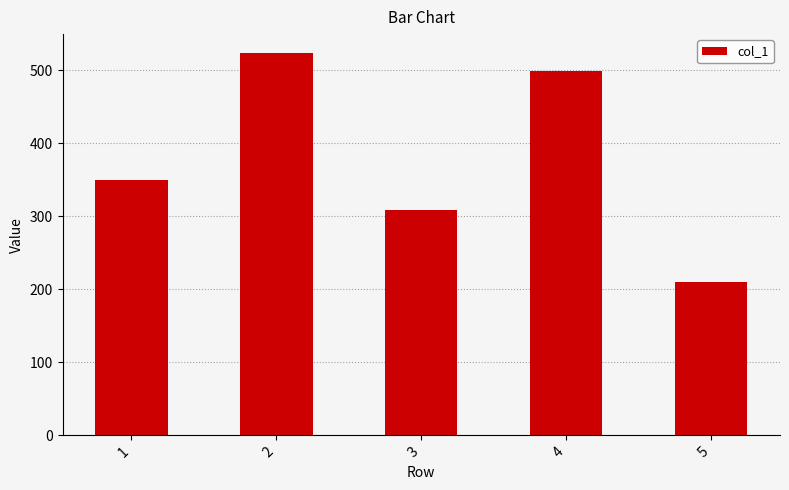

List the labels in order of value, smallest first.

5, 3, 1, 4, 2